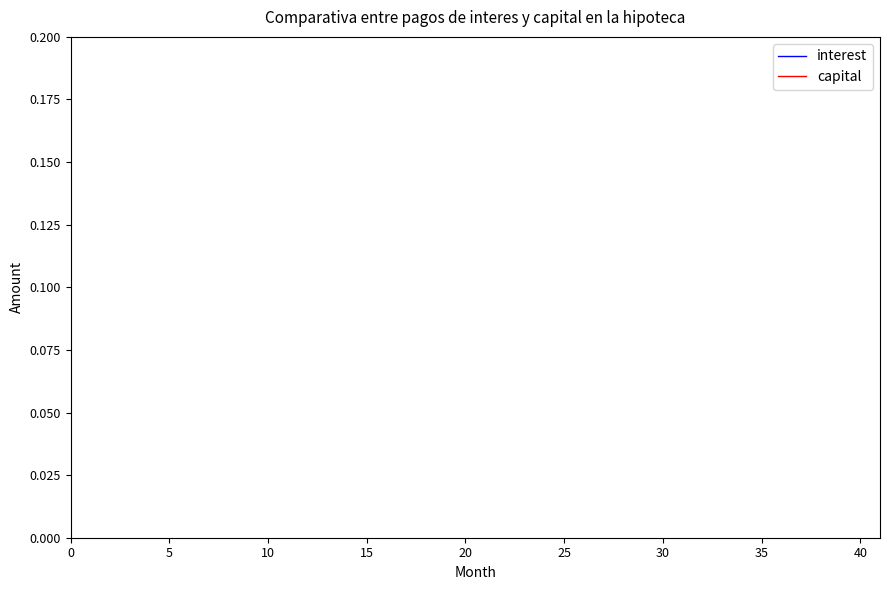

How many lines are shown in the chart?

2